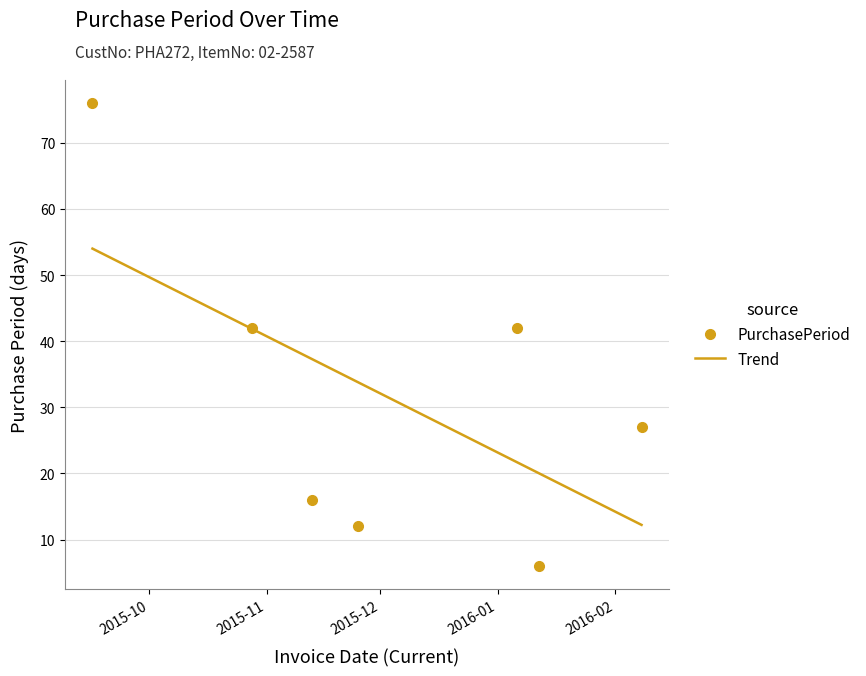

What is the smallest value displayed?

6